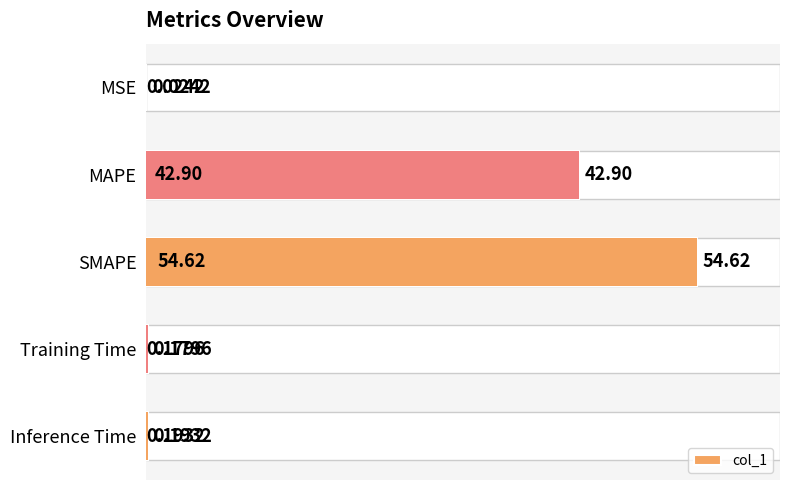

What is the maximum value shown in the chart?

54.6